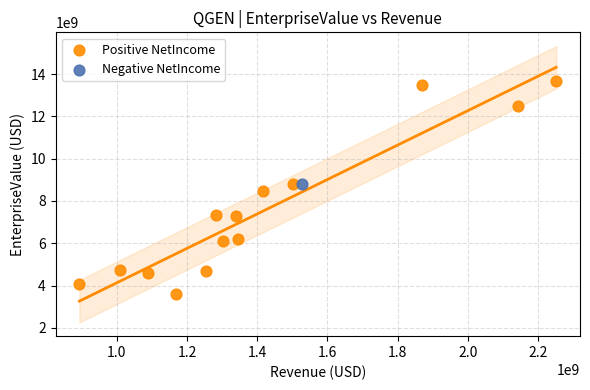

What are all the series names shown in the legend?

Positive NetIncome, Negative NetIncome